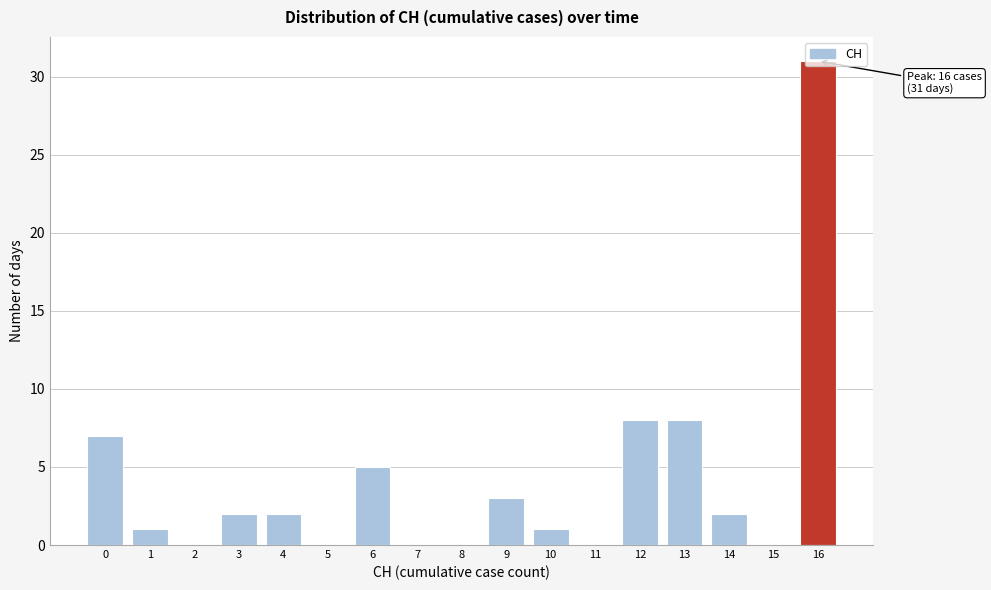

Is it true that the value at 7 is 15?

False